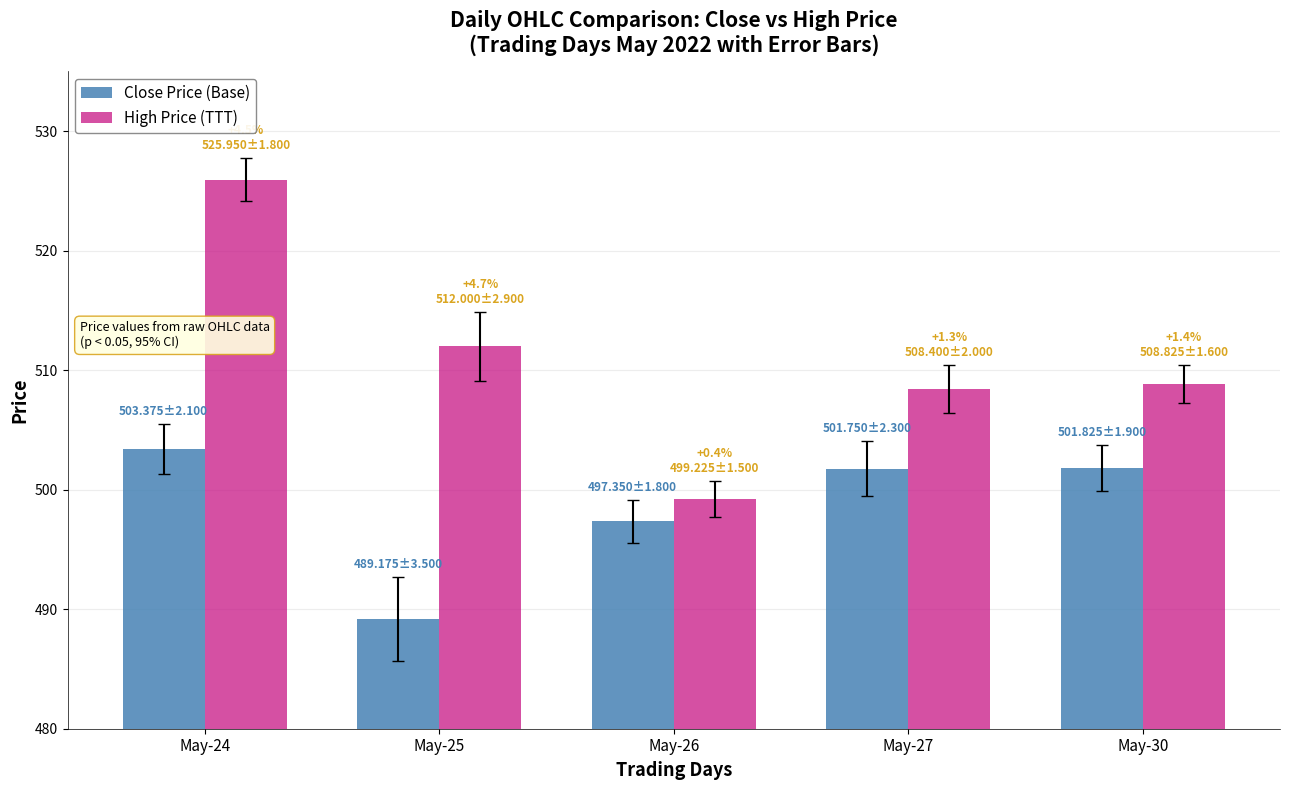

How many categories are shown in the chart?

5